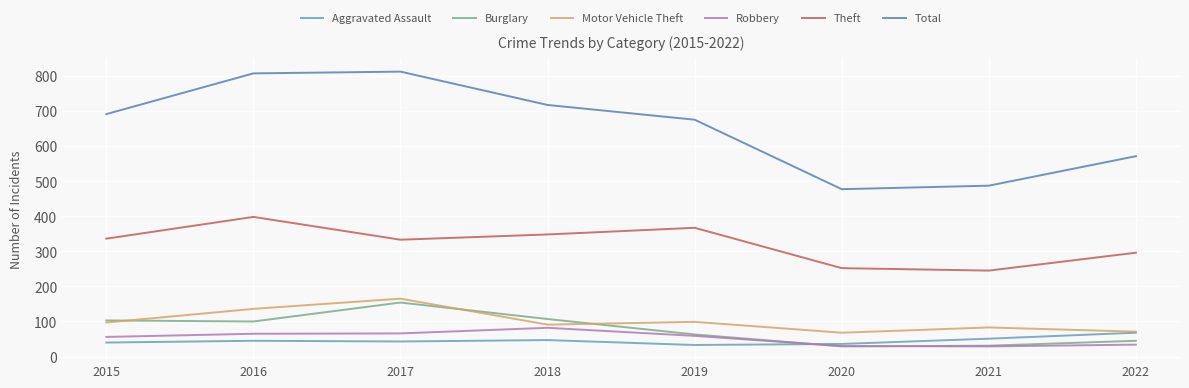

At 2018, list the series in order from smallest to largest.

Aggravated Assault, Robbery, Motor Vehicle Theft, Burglary, Theft, Total